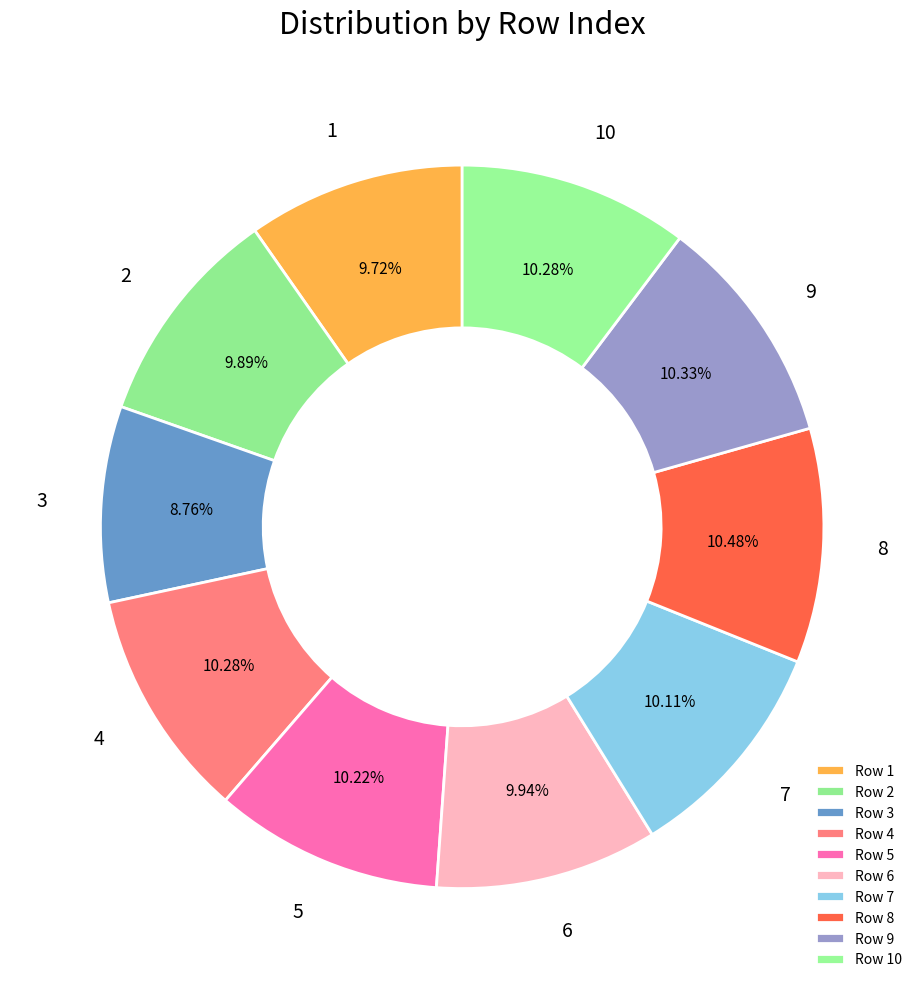

Count the number of slices in the pie.

10